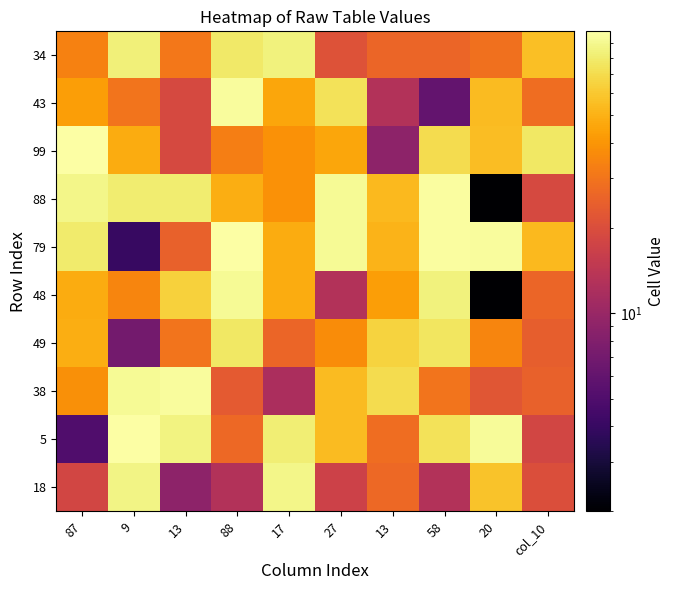

At which category does the chart reach its minimum across all series?

20